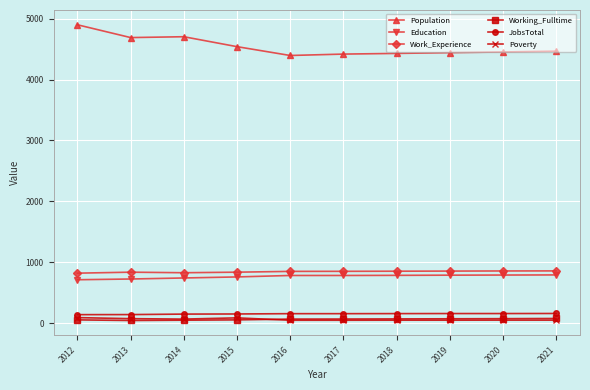

How many series are shown in this chart?

6